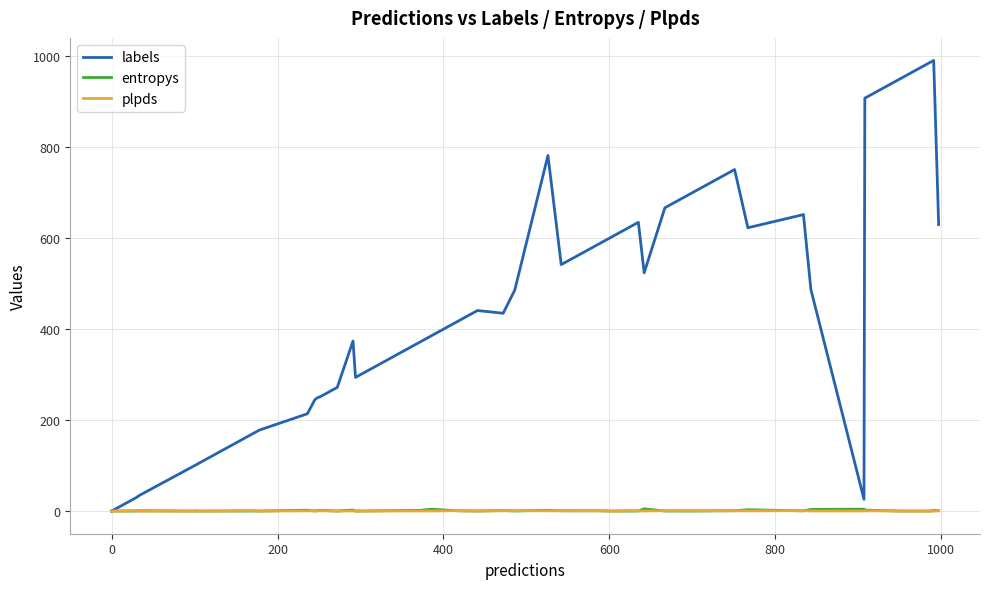

What is the greatest value displayed?

991.0